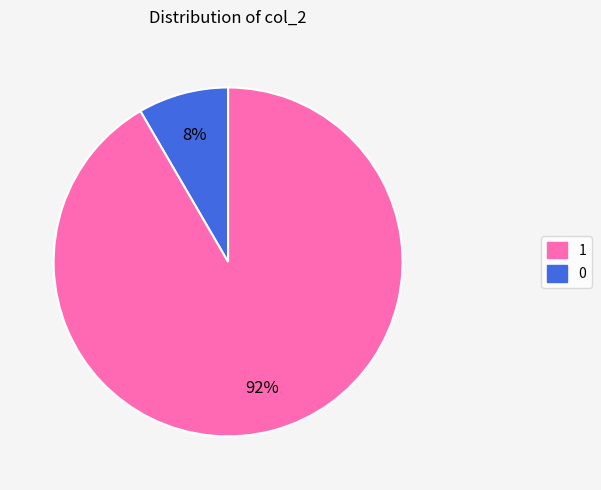

Is 0 the majority of the pie?

Yes